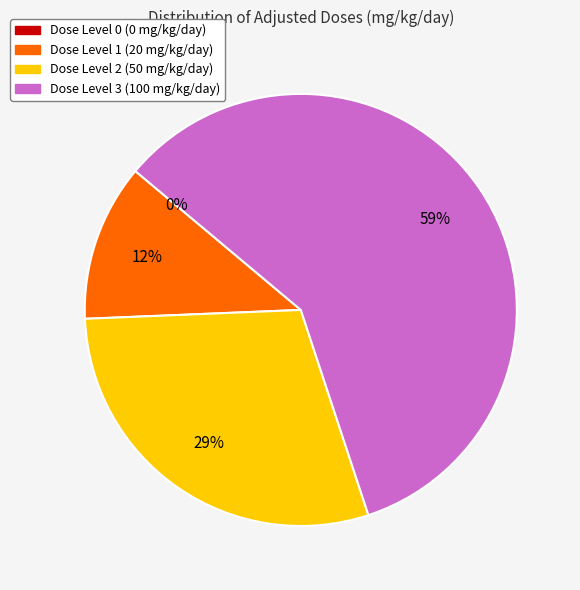

True or false: Dose Level 3 (100 mg/kg/day) accounts for 70% of the total.

False